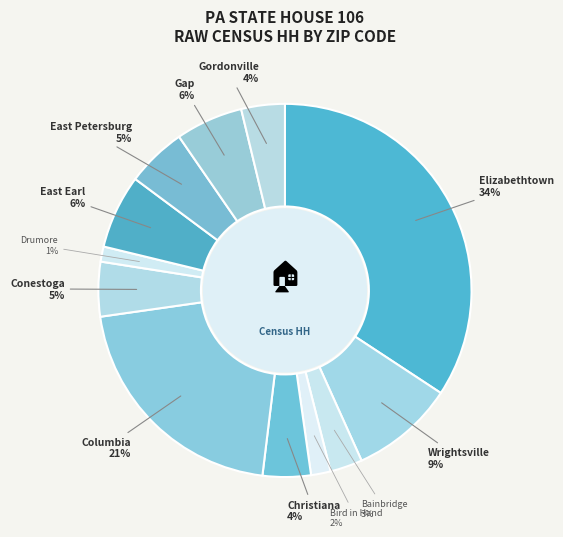

True or false: East Earl accounts for 6% of the total.

True